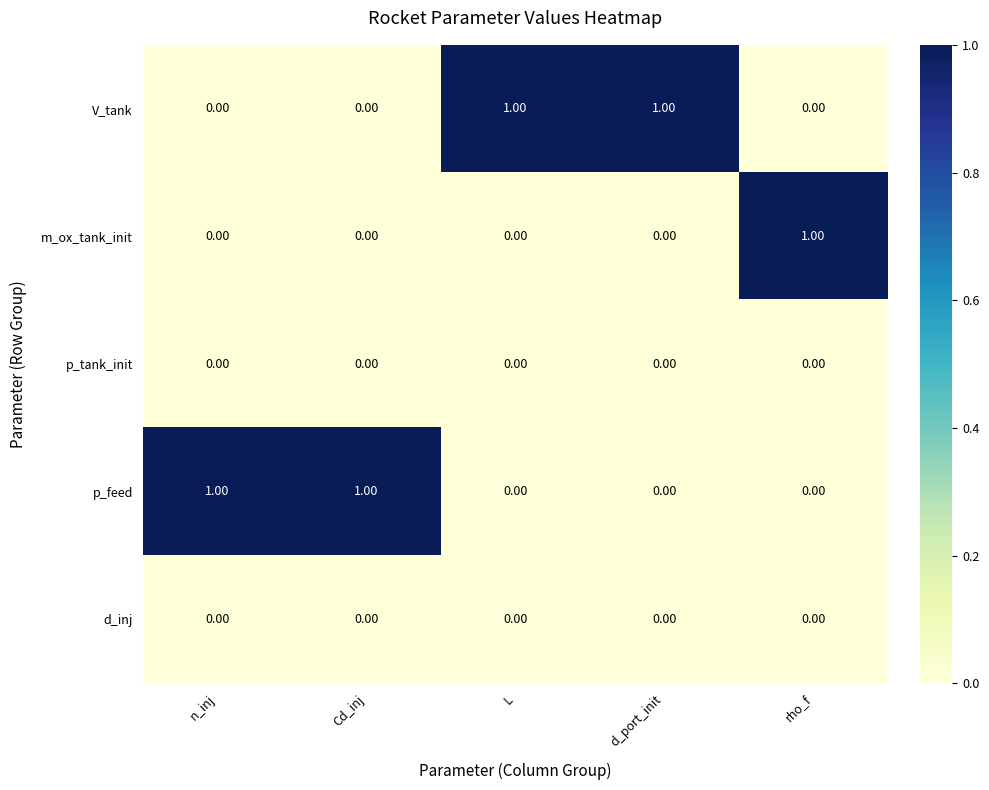

At how many categories does at least one series exceed 0?

5